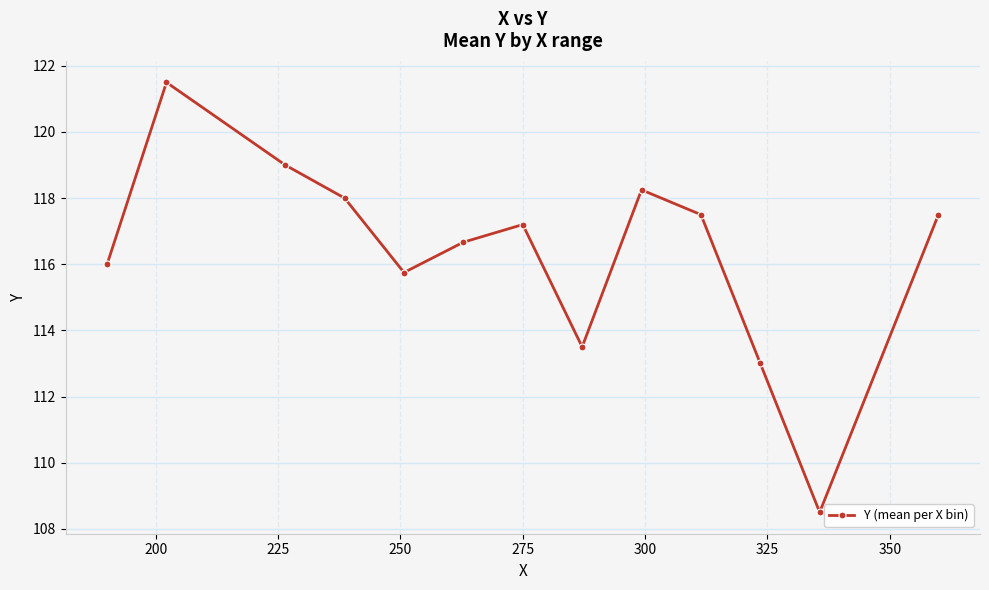

What is the difference between the maximum and minimum values?

13.0